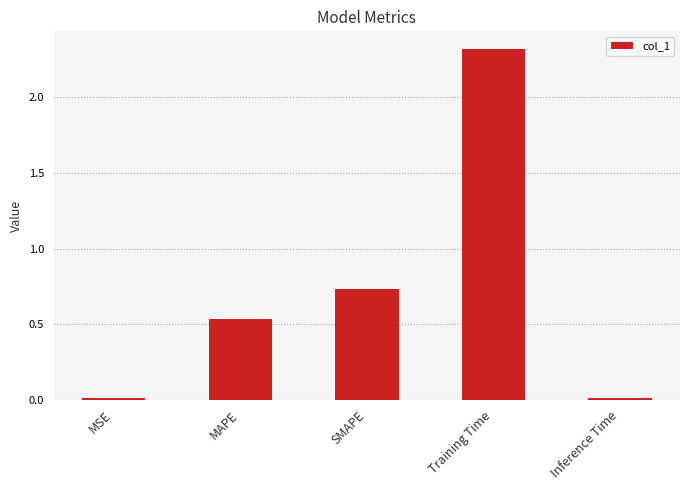

Which has a higher value, MSE or Training Time?

Training Time